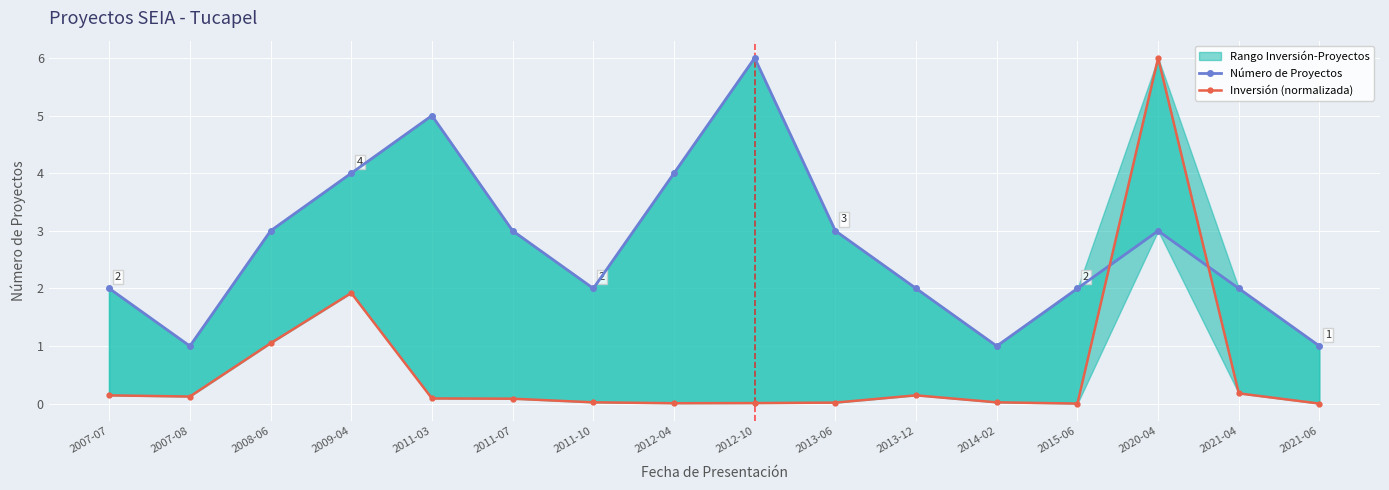

True or false: Número de Proyectos and Inversión (normalizada) intersect in this chart.

True